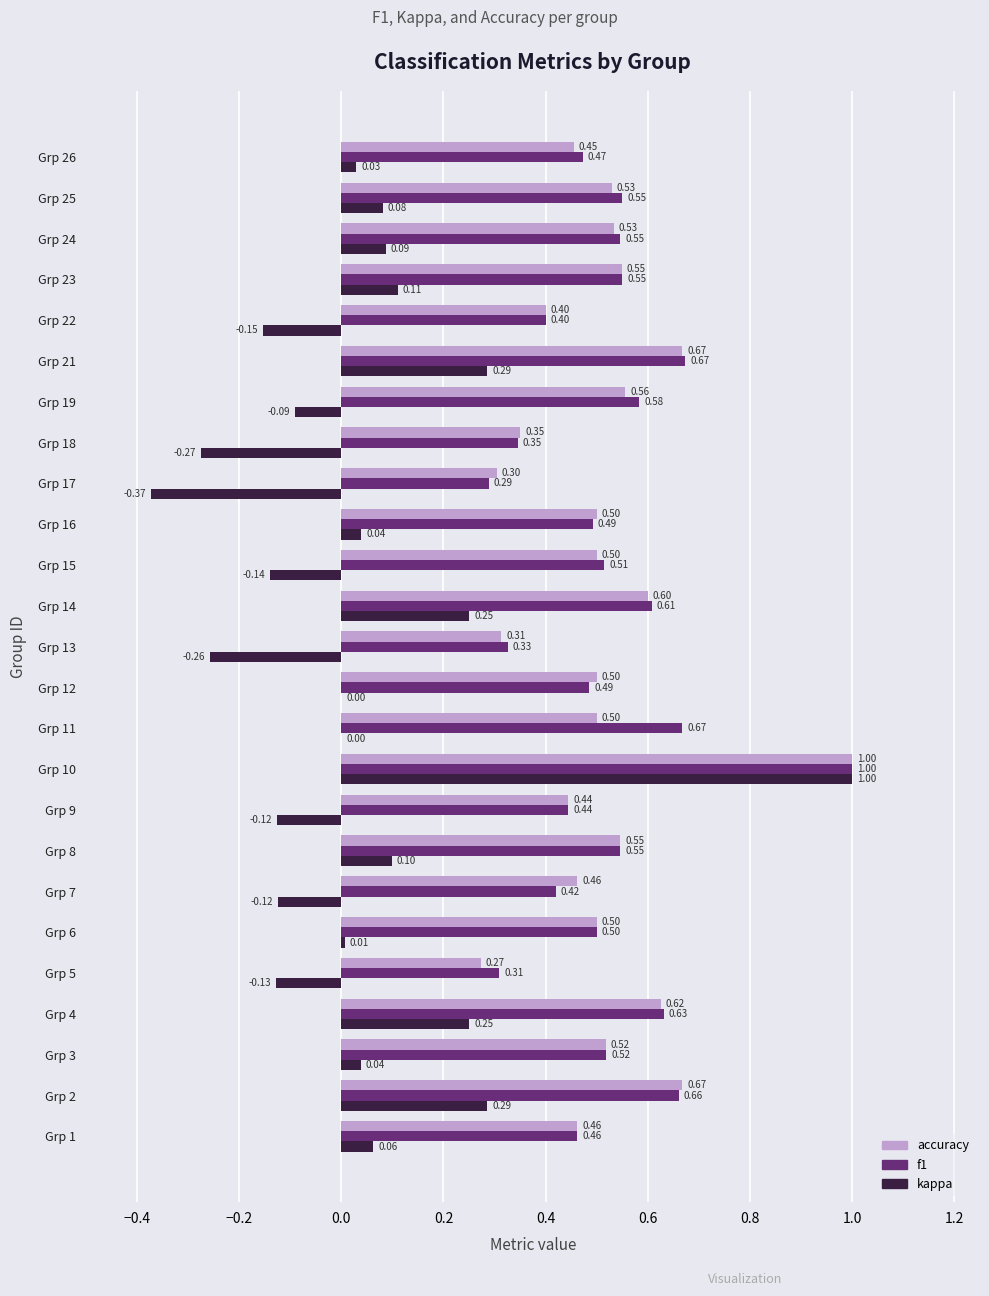

Which series has the largest total across all categories?

f1